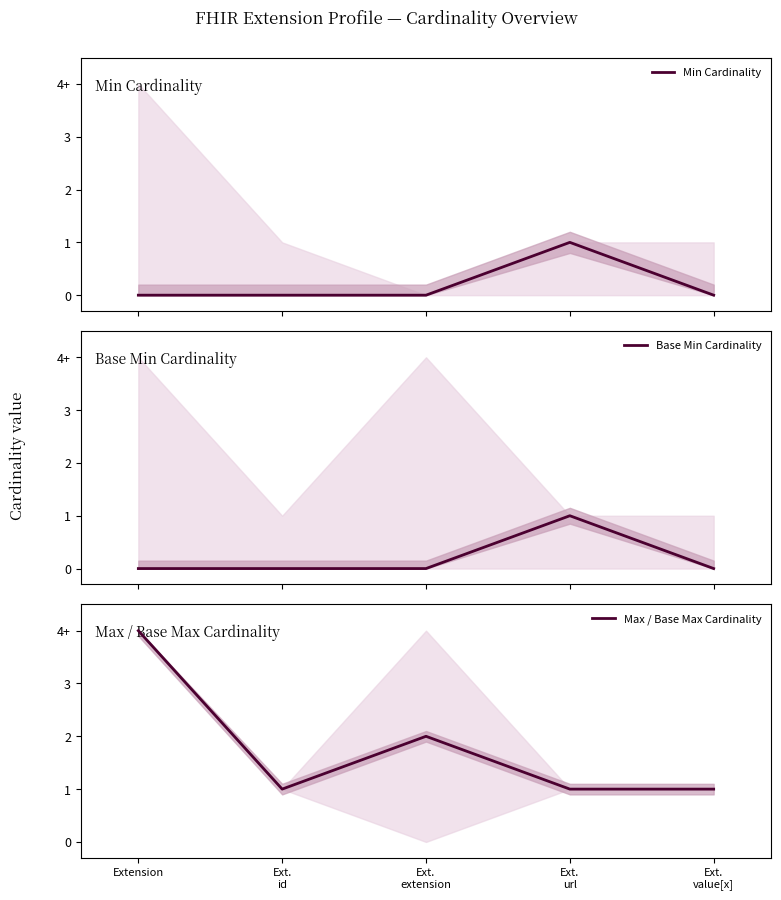

True or false: Base Min Cardinality and Min Cardinality intersect in this chart.

False